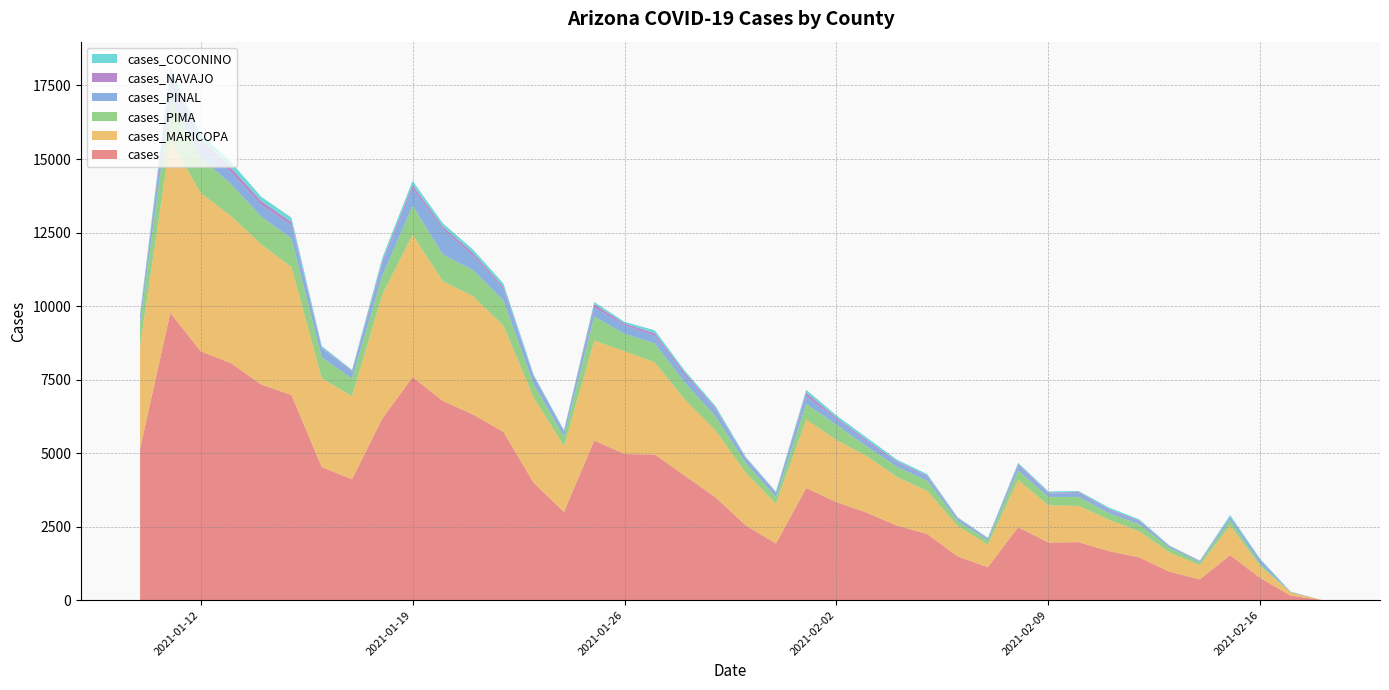

What is the maximum value for cases?

9770